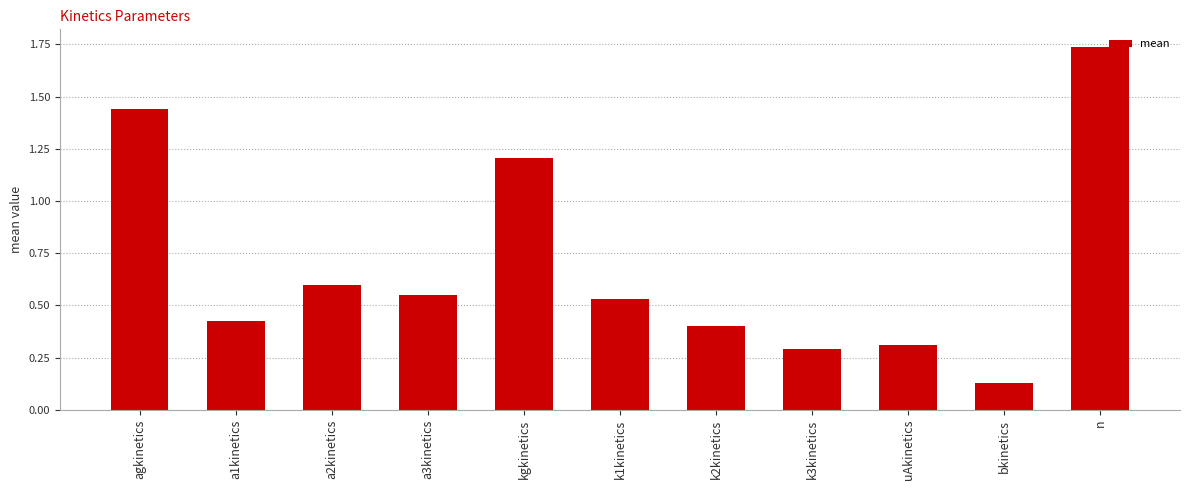

Approximately how many times larger is the value at uAkinetics compared to kgkinetics?

0.3